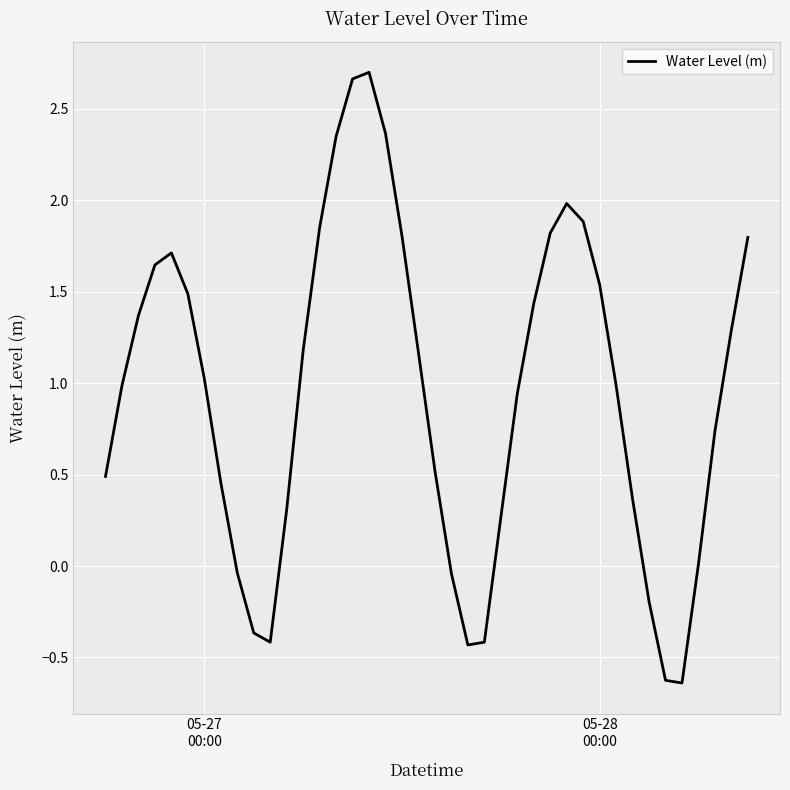

What is the difference between the maximum and minimum values?

3.3